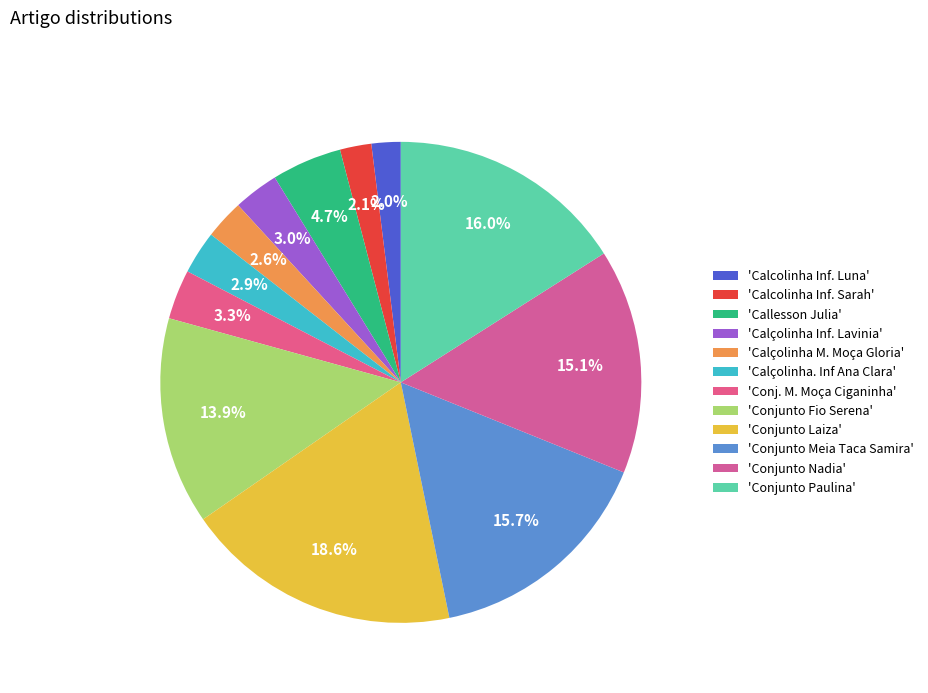

How many slices are in this pie chart?

12